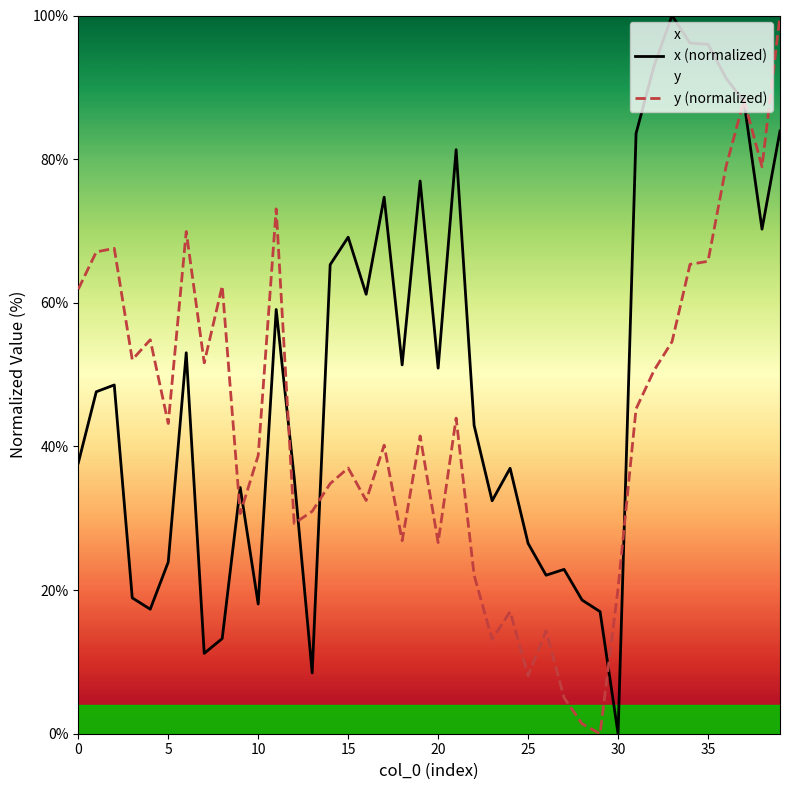

At 0, list the series in order from largest to smallest.

y (normalized), x (normalized)